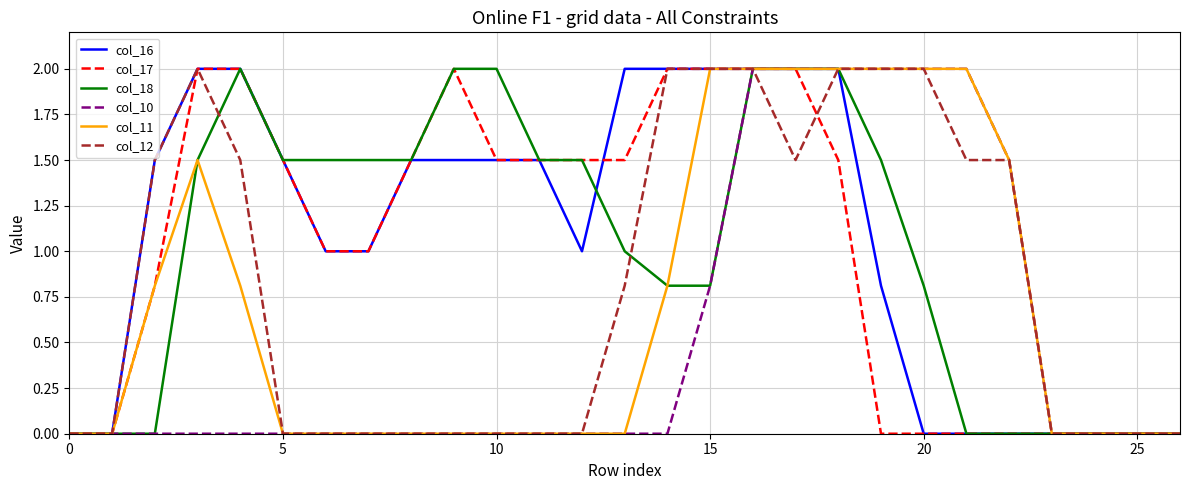

What is the maximum value shown in the chart?

2.0